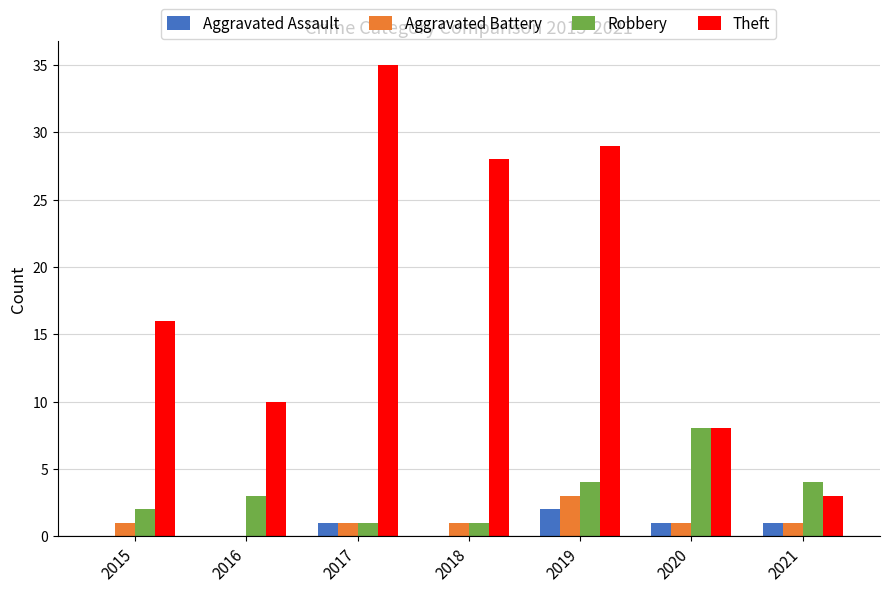

Which series has the largest total across all categories?

Theft